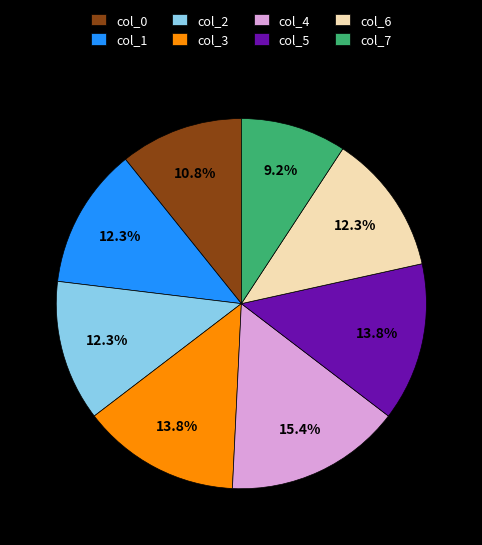

What is the ratio of the value at col_6 to the value at col_2?

1.0